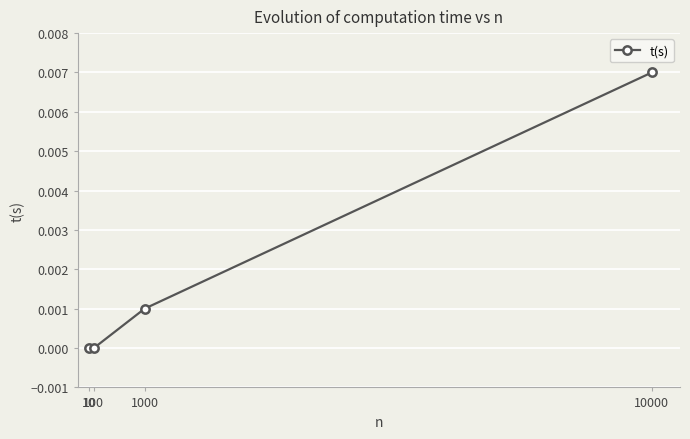

True or false: there are more than 0 points higher than both neighbors.

False